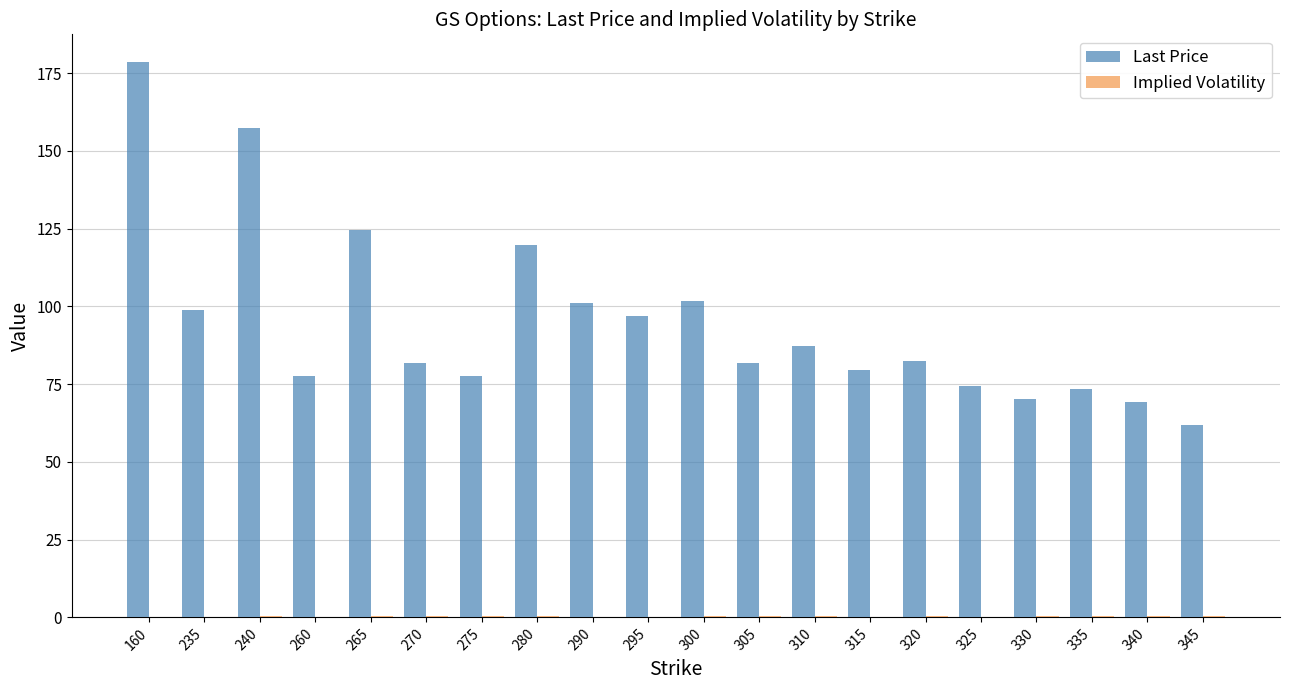

Read the Last Price value at 160.

178.5